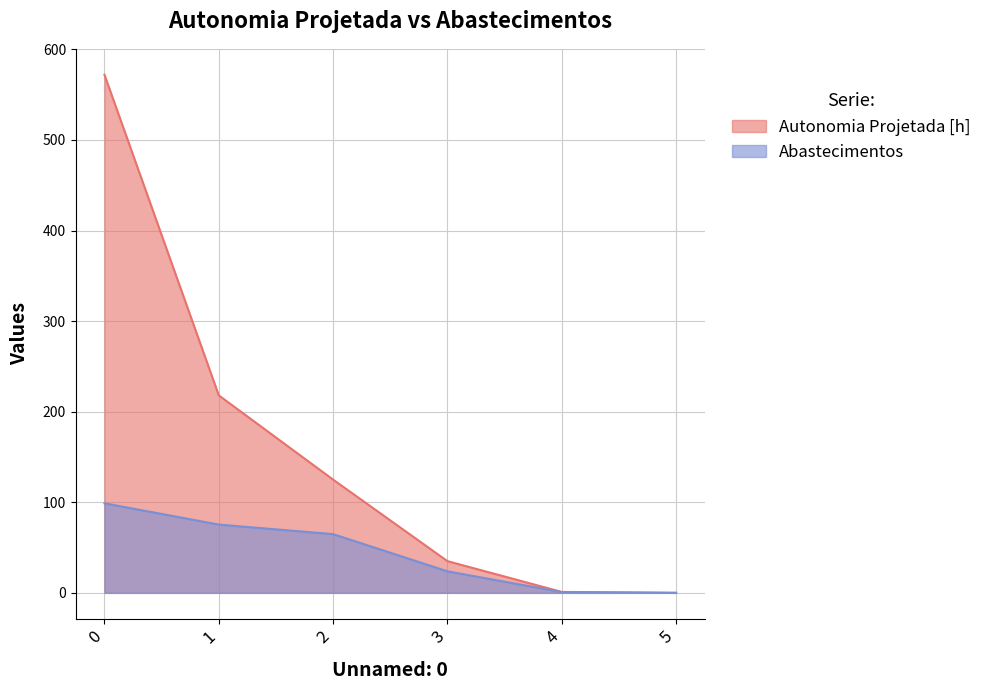

Is it true that the value at 0 is 915?

False